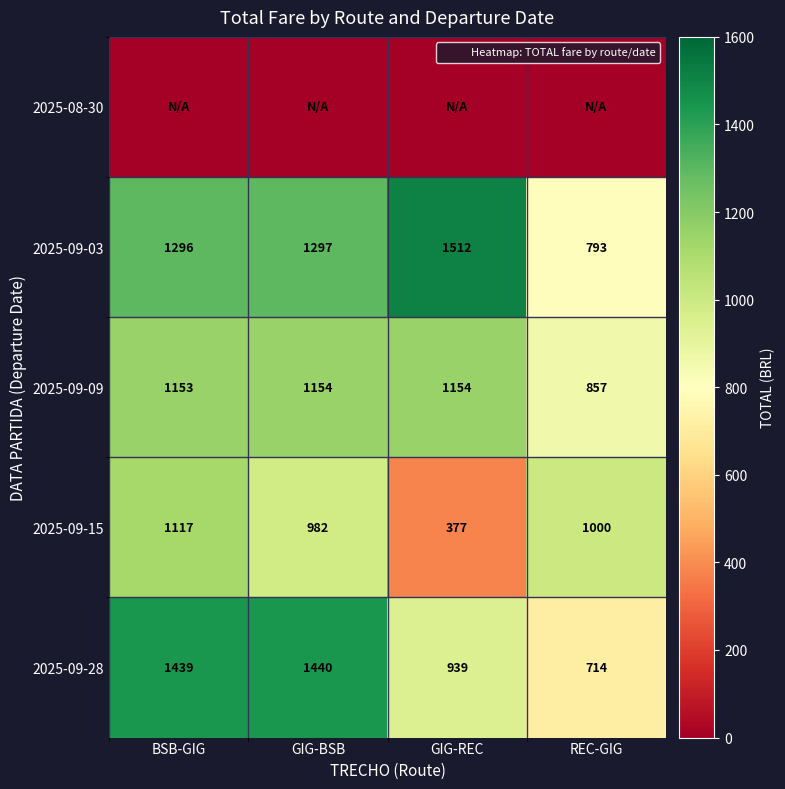

The value of 2025-09-28 at GIG-REC is 939. True or false?

True